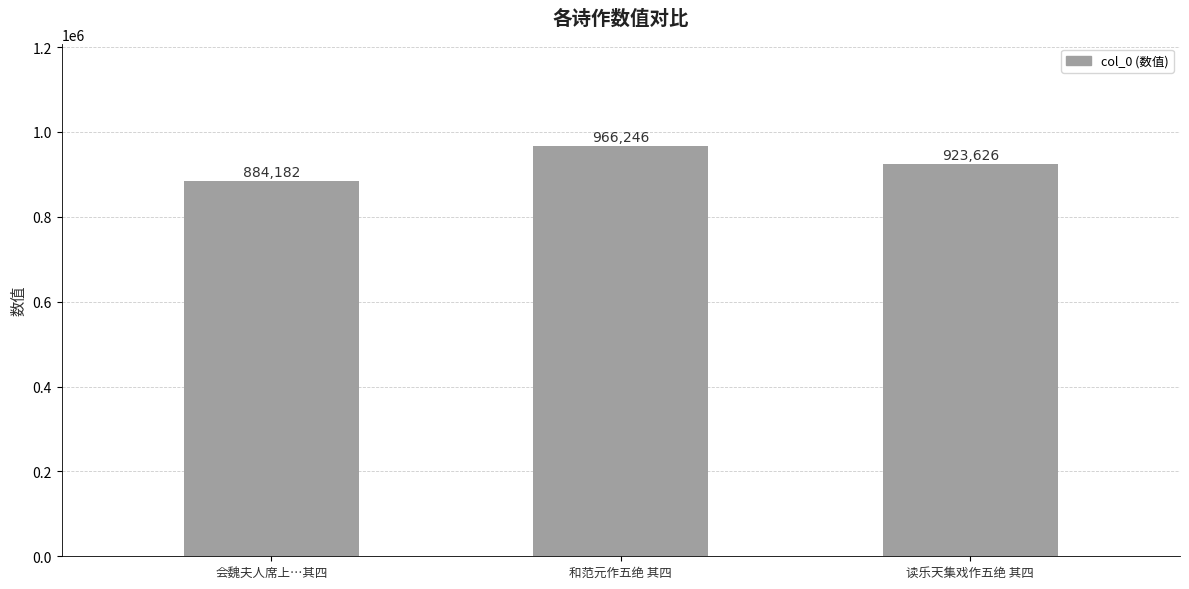

How many series are shown in this chart?

1